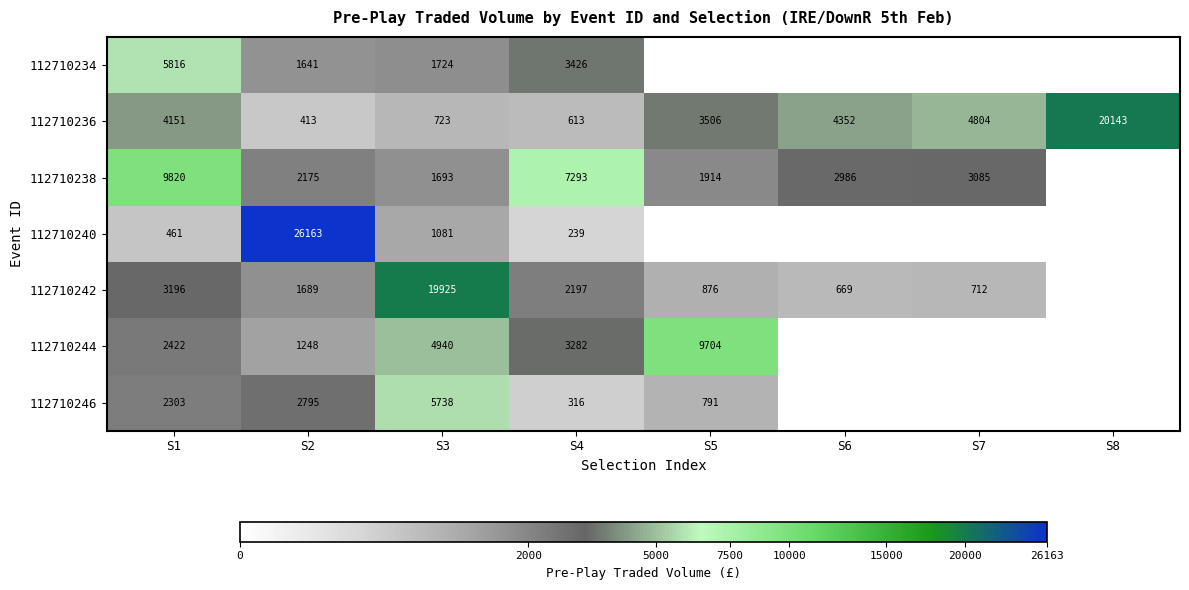

Rank the series at S1 from highest to lowest value.

112710238, 112710234, 112710236, 112710242, 112710244, 112710246, 112710240